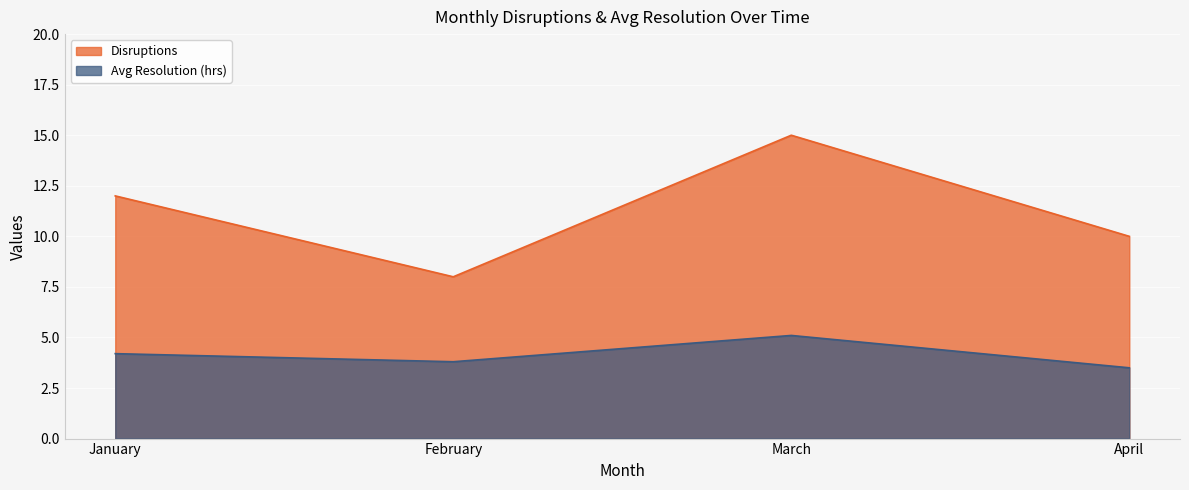

Rank the categories by Disruptions value from highest to lowest.

March, January, April, February